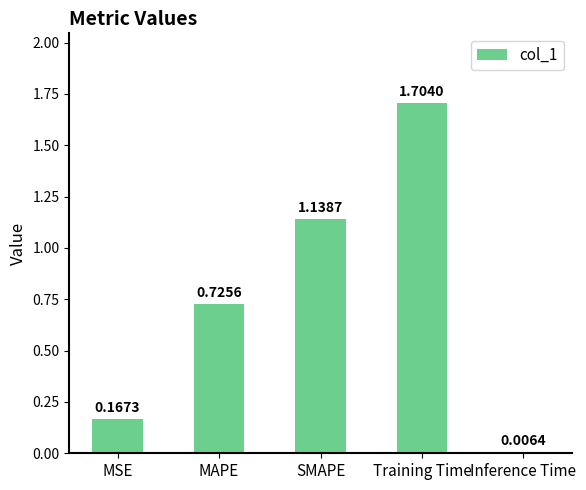

Between SMAPE and MSE, which is larger?

SMAPE